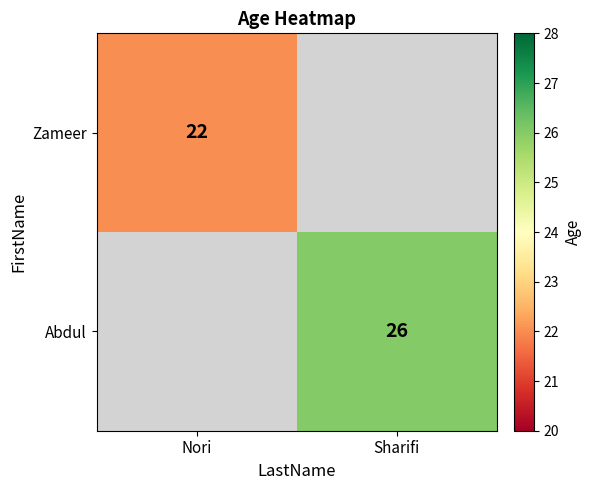

True or false: Zameer has a value of 14.2 at Nori.

False